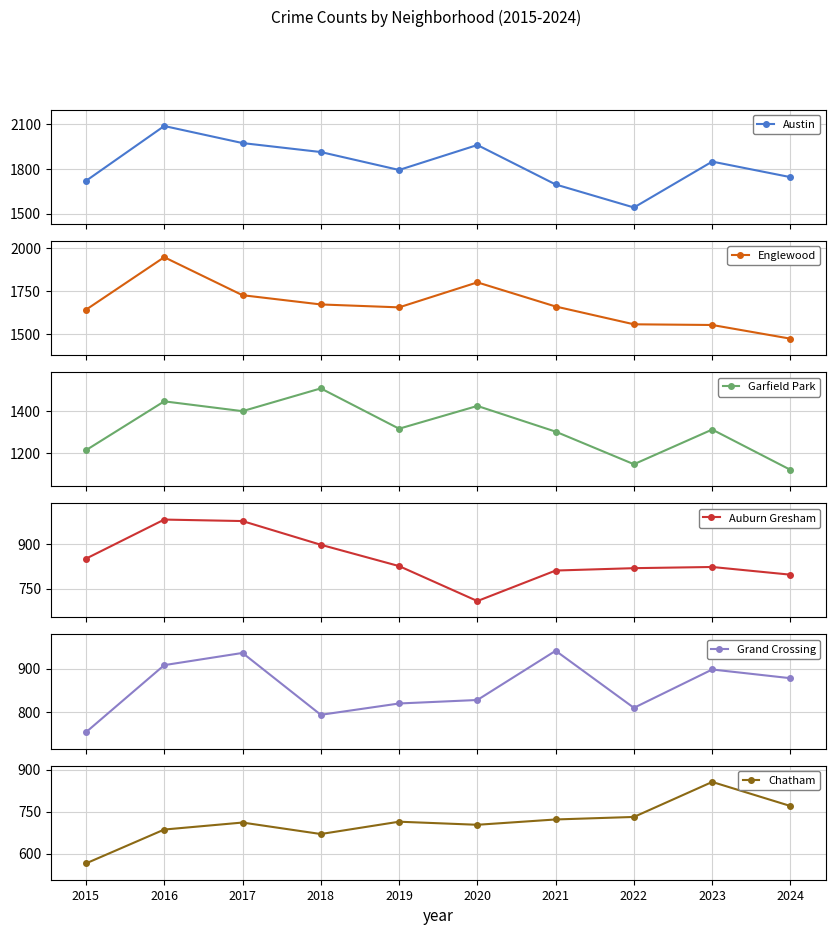

How many data points in Auburn Gresham are less than 826?

5